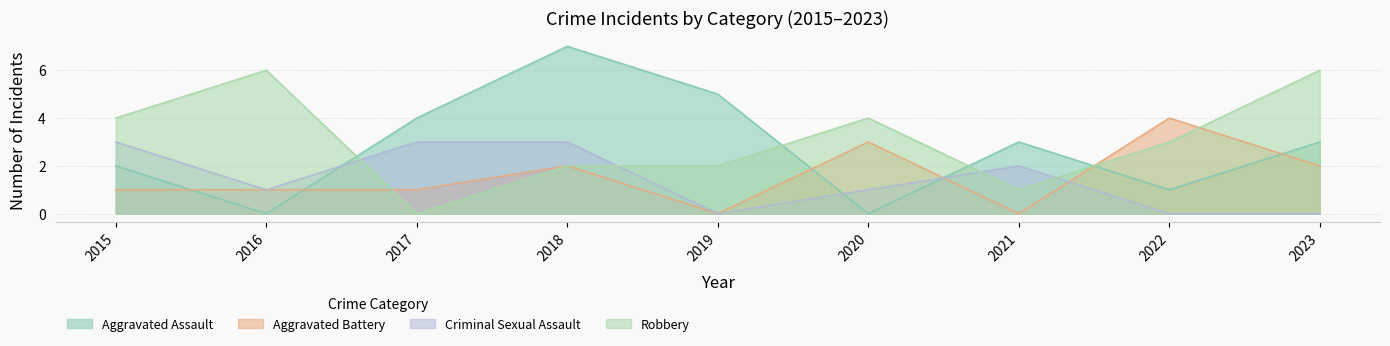

Reading left to right, what are all the values shown in this chart?

Aggravated Assault: 2	0	4	7	5	0	3	1	3
Aggravated Battery: 1	1	1	2	0	3	0	4	2
Criminal Sexual Assault: 3	1	3	3	0	1	2	0	0
Robbery: 4	6	0	2	2	4	1	3	6